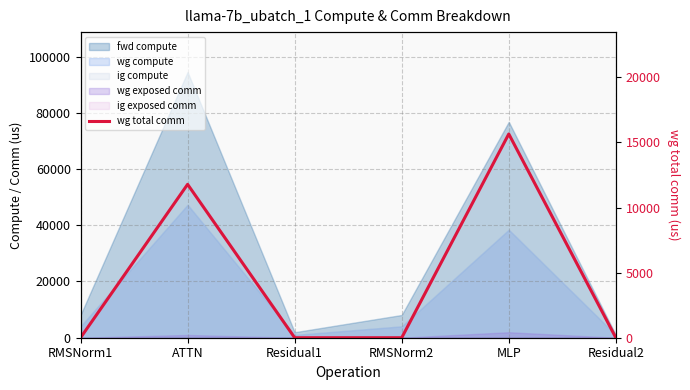

Where is the first local maximum?

ATTN